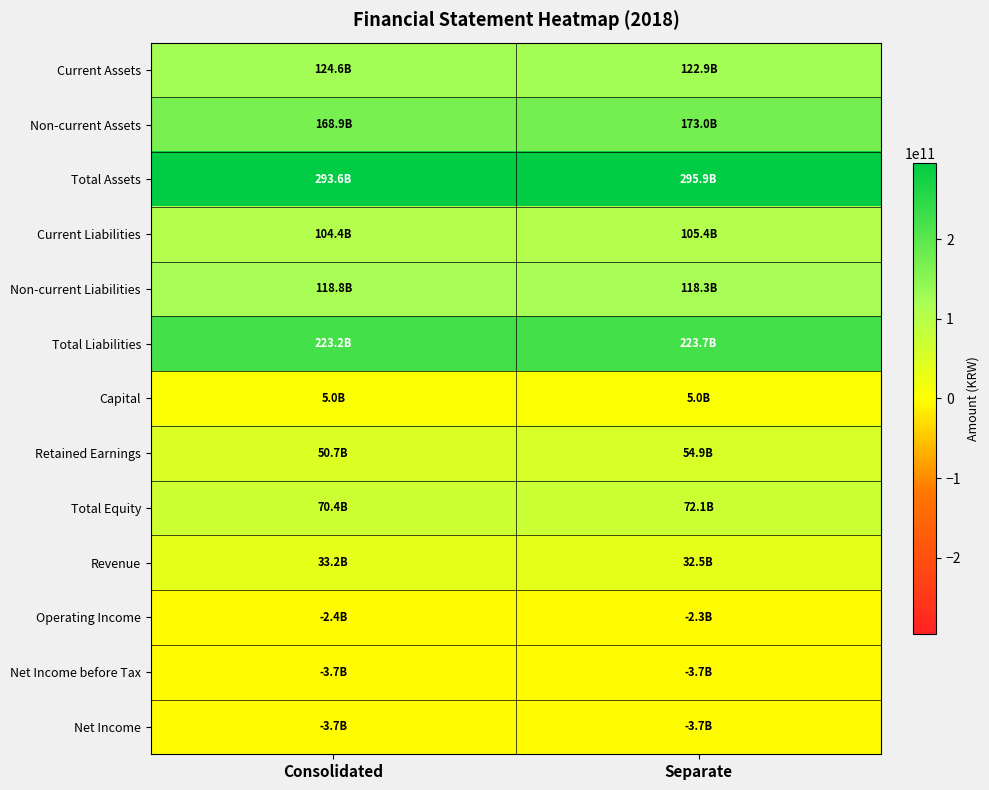

Which series has the largest total across all categories?

Total Assets